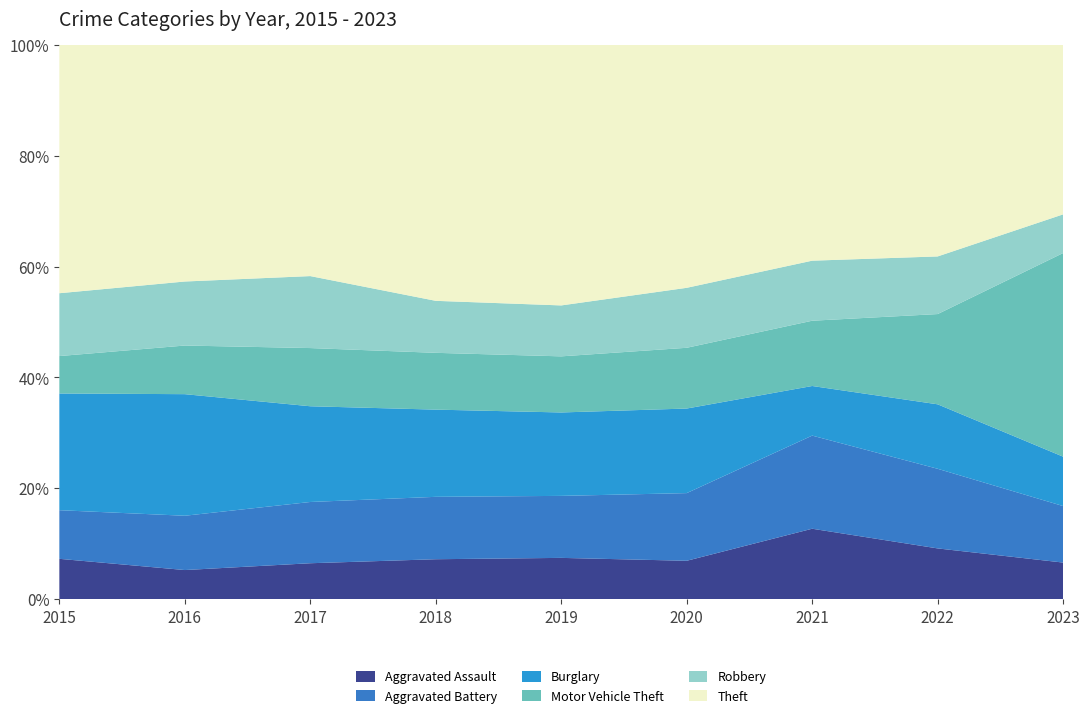

Reading left to right, what are all the values shown in this chart?

Aggravated Assault: 2015=54	2016=36	2017=47	2018=50	2019=56	2020=50	2021=81	2022=67	2023=72
Aggravated Battery: 2015=65	2016=67	2017=80	2018=78	2019=84	2020=88	2021=107	2022=105	2023=111
Burglary: 2015=156	2016=150	2017=125	2018=109	2019=113	2020=110	2021=57	2022=85	2023=97
Motor Vehicle Theft: 2015=50	2016=60	2017=76	2018=71	2019=76	2020=79	2021=75	2022=119	2023=400
Robbery: 2015=84	2016=79	2017=94	2018=65	2019=69	2020=78	2021=69	2022=76	2023=76
Theft: 2015=332	2016=292	2017=302	2018=320	2019=353	2020=316	2021=248	2022=279	2023=333